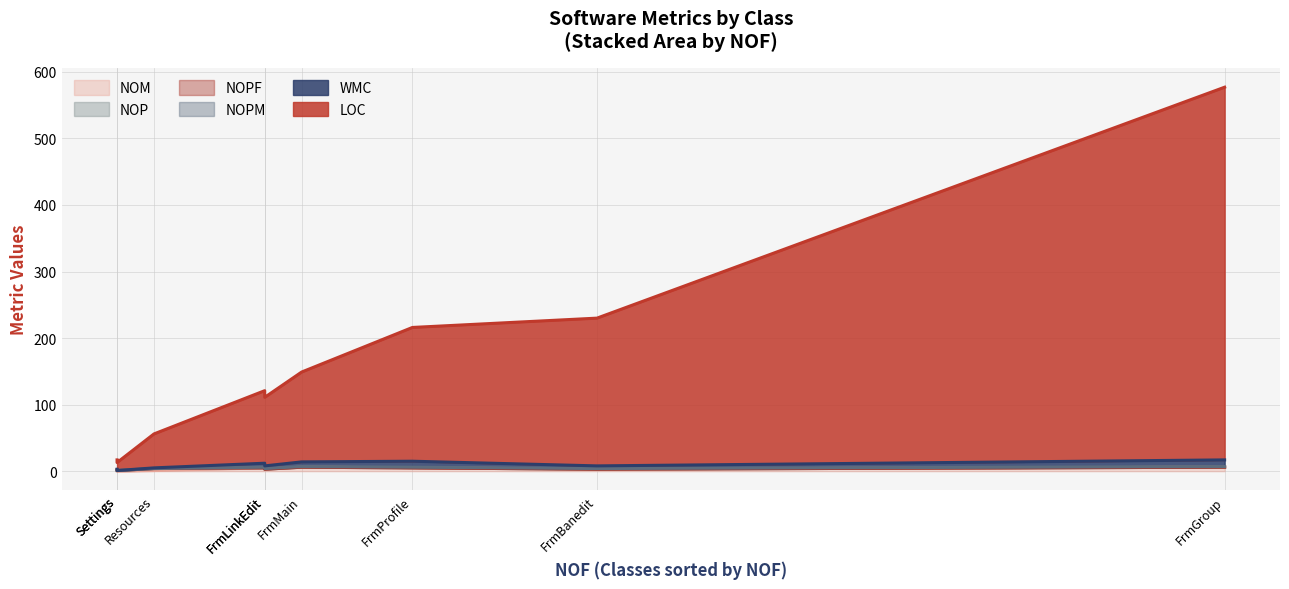

True or false: WMC and NOPM cross at least once.

False